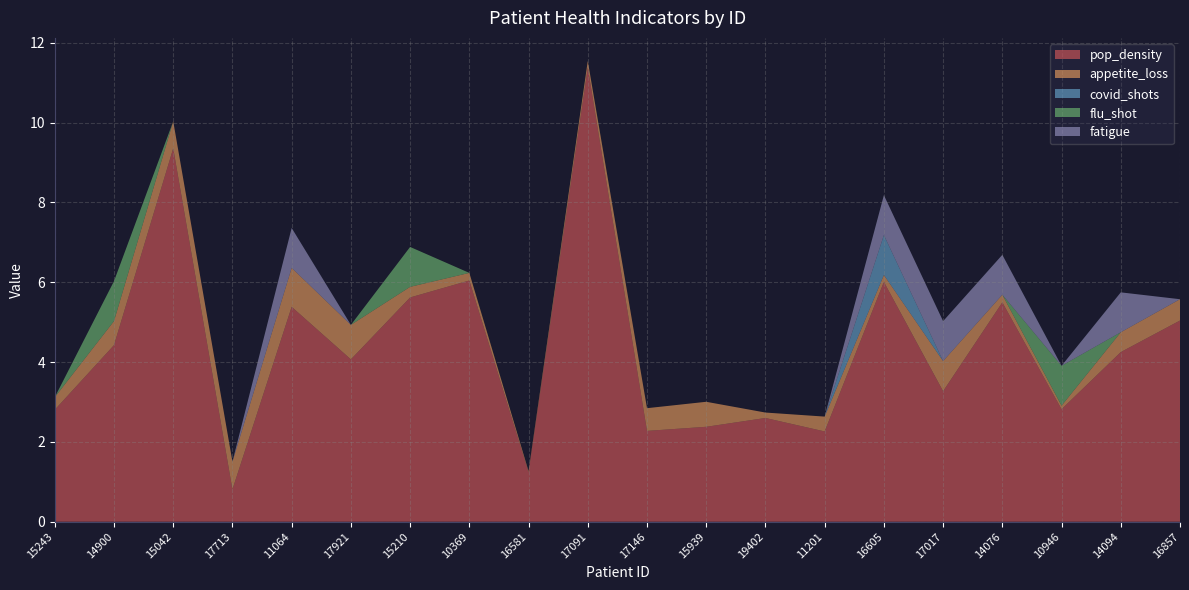

Reading left to right, transcribe all the data shown in this chart.

pop_density: 15243=2.8	14900=4.4	15042=9.4	17713=0.8	11064=5.4	17921=4.1	15210=5.6	10369=6.0	16581=1.2	17091=11.4	17146=2.3	15939=2.4	19402=2.6	11201=2.3	16605=6.0	17017=3.3	14076=5.5	10946=2.8	14094=4.3	16857=5.0
appetite_loss: 15243=0.3	14900=0.6	15042=0.7	17713=0.7	11064=1.0	17921=0.9	15210=0.3	10369=0.2	16581=0.0	17091=0.2	17146=0.6	15939=0.6	19402=0.1	11201=0.4	16605=0.2	17017=0.8	14076=0.2	10946=0.1	14094=0.5	16857=0.5
covid_shots: 15243=0.0	14900=0.0	15042=0.0	17713=0.0	11064=0.0	17921=0.0	15210=0.0	10369=0.0	16581=0.0	17091=0.0	17146=0.0	15939=0.0	19402=0.0	11201=0.0	16605=1.0	17017=0.0	14076=0.0	10946=0.0	14094=0.0	16857=0.0
flu_shot: 15243=0.0	14900=1.0	15042=0.0	17713=0.0	11064=0.0	17921=0.0	15210=1.0	10369=0.0	16581=0.0	17091=0.0	17146=0.0	15939=0.0	19402=0.0	11201=0.0	16605=0.0	17017=0.0	14076=0.0	10946=1.0	14094=0.0	16857=0.0
fatigue: 15243=0.0	14900=0.0	15042=0.0	17713=0.0	11064=1.0	17921=0.0	15210=0.0	10369=0.0	16581=0.0	17091=0.0	17146=0.0	15939=0.0	19402=0.0	11201=0.0	16605=1.0	17017=1.0	14076=1.0	10946=0.0	14094=1.0	16857=0.0